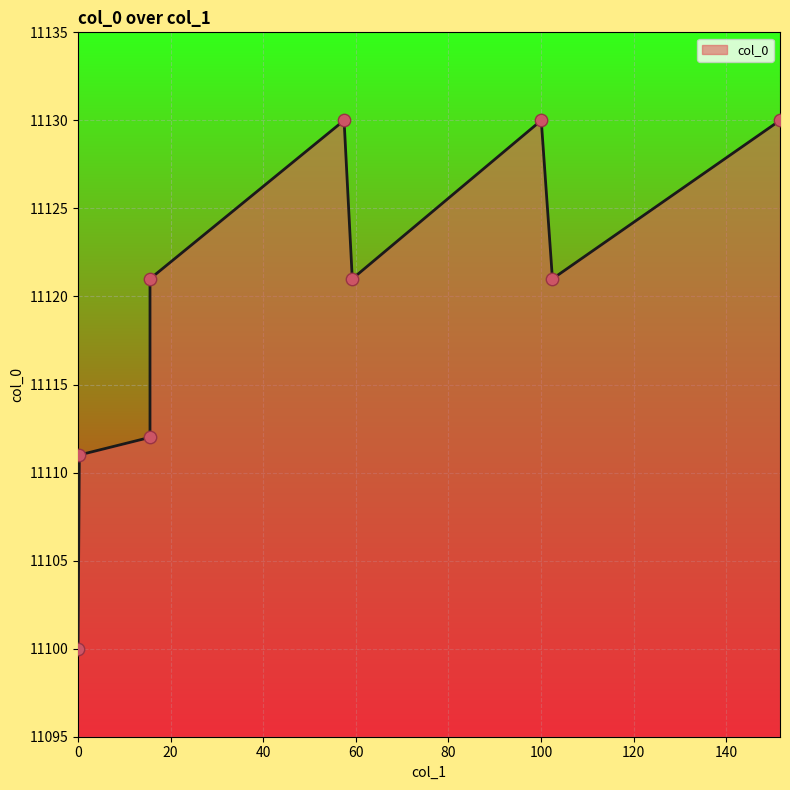

What is the difference between the maximum and minimum values?

30